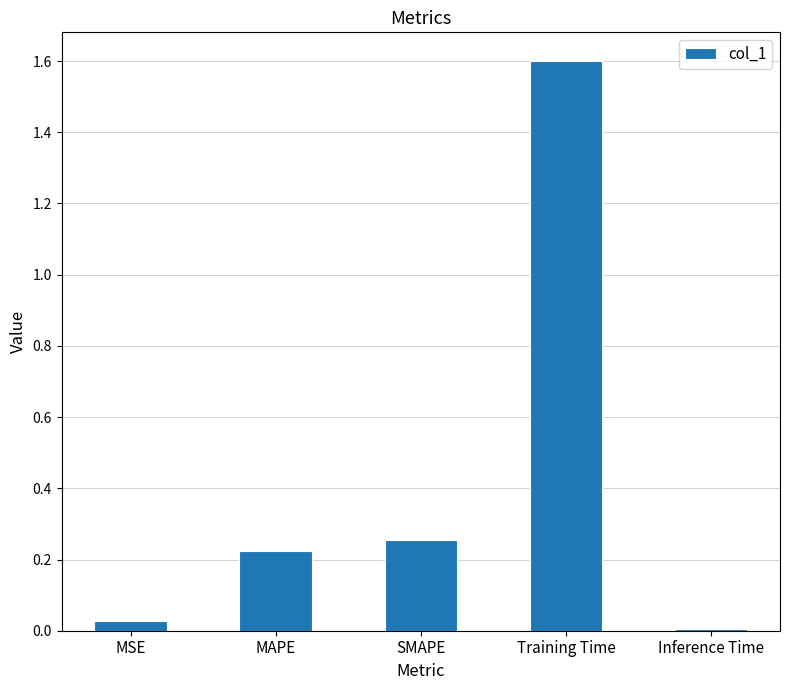

Count the number of data series in this chart.

1